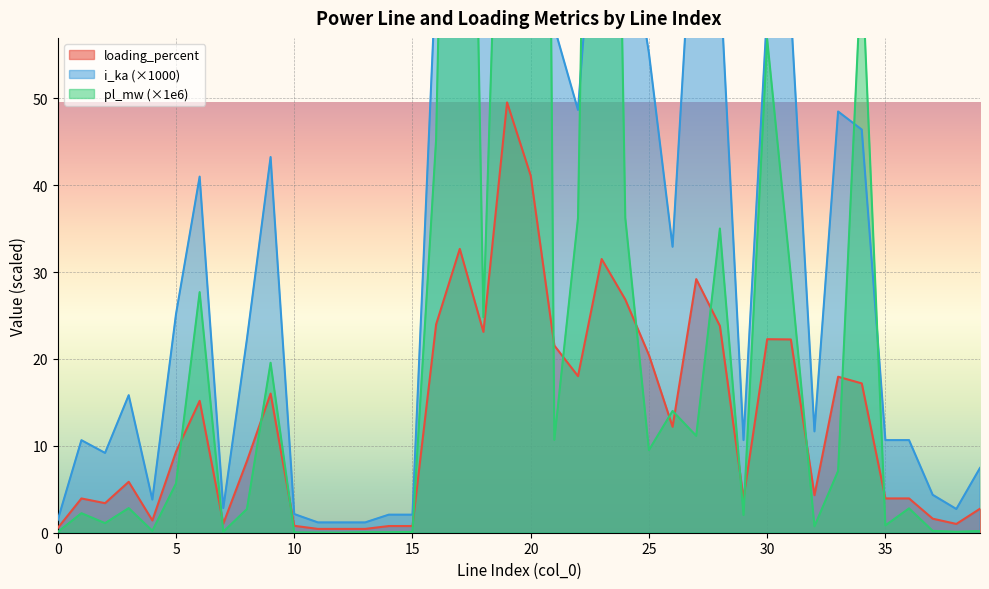

Between 29 and 28, which is larger?

28